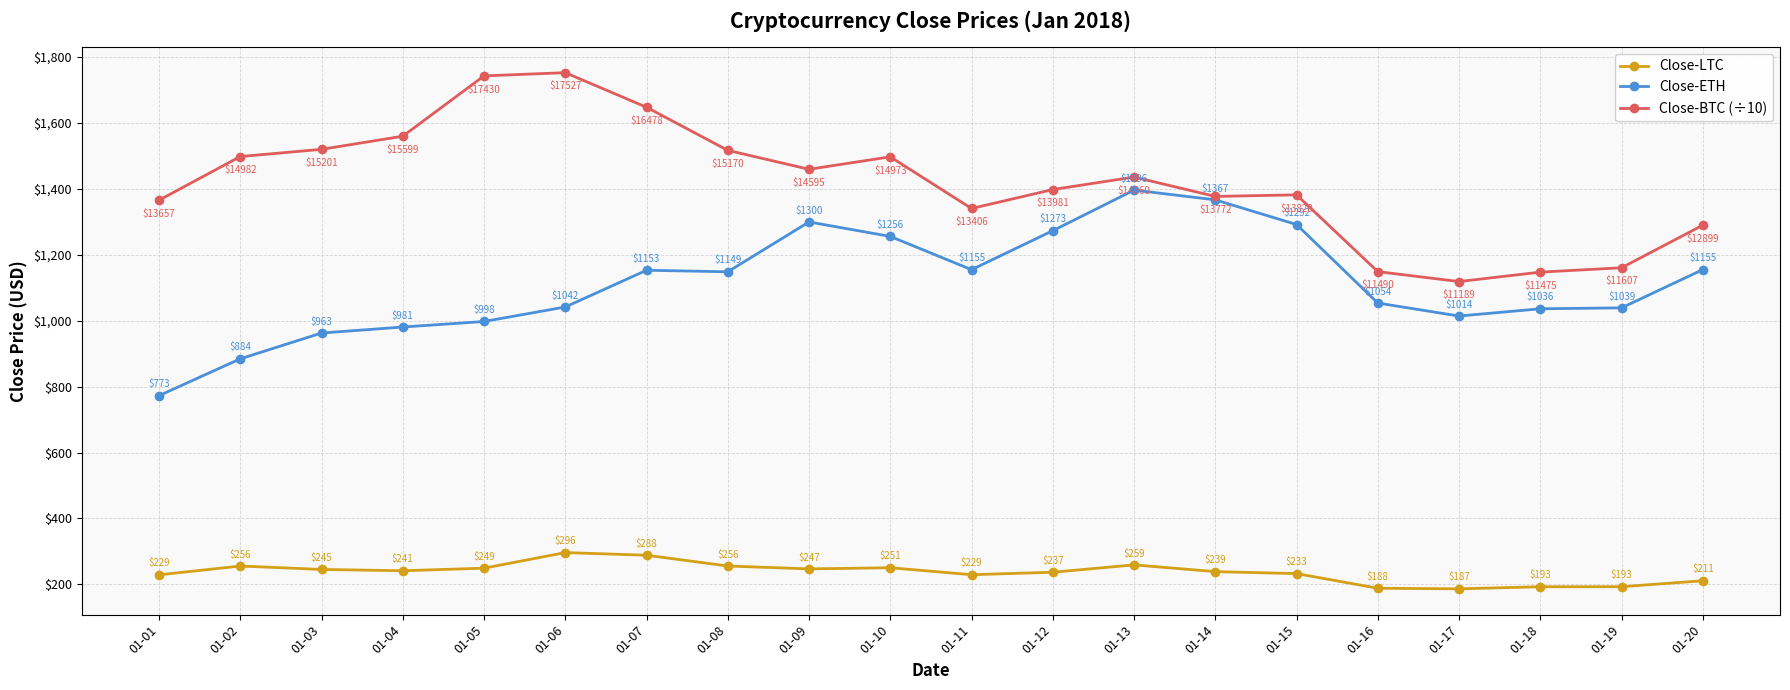

True or false: Close-ETH and Close-LTC cross at least once.

False